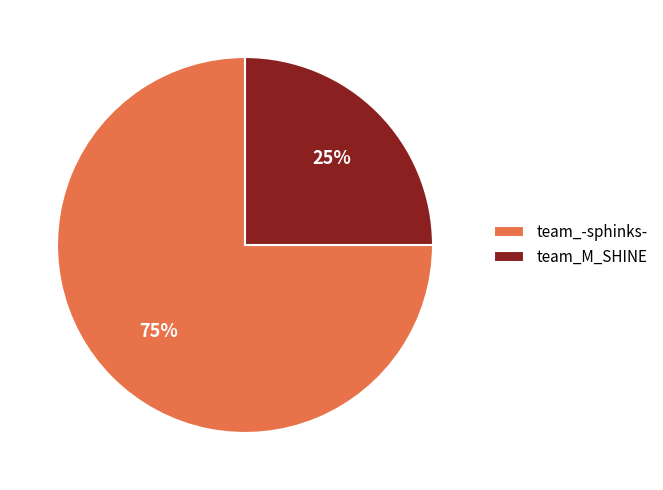

What is the smallest slice in the pie chart?

team_M_SHINE